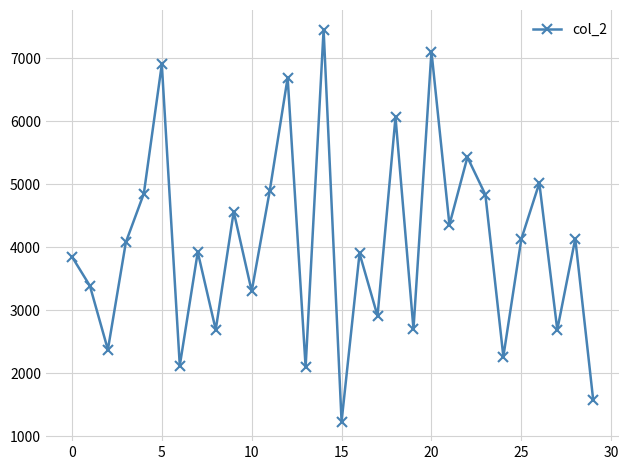

How many interior local peaks (higher than both neighbors) does the data have?

11